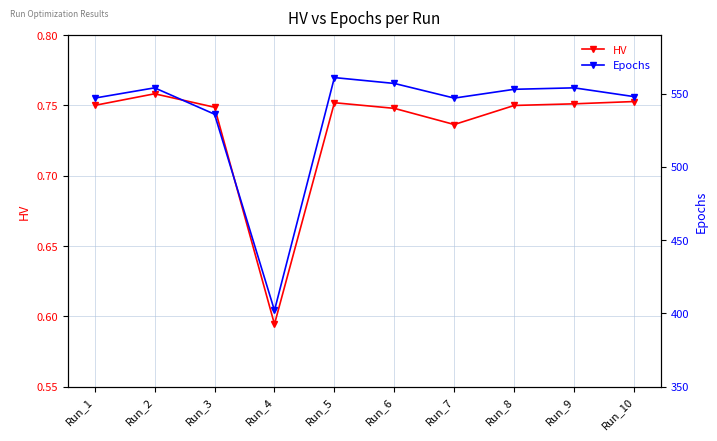

At which label is Epochs closest to 481?

Run_3